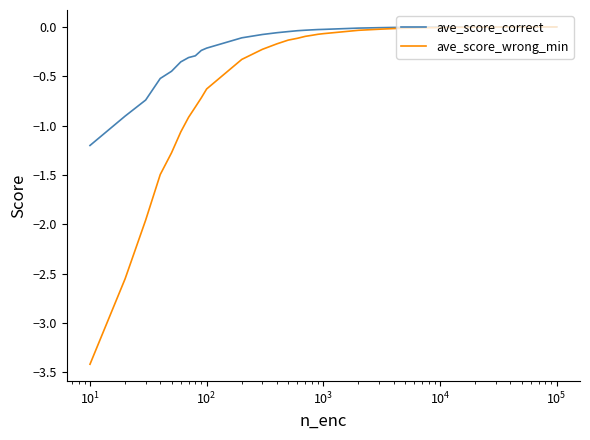

List the series in order of their overall mean, highest first.

ave_score_correct, ave_score_wrong_min